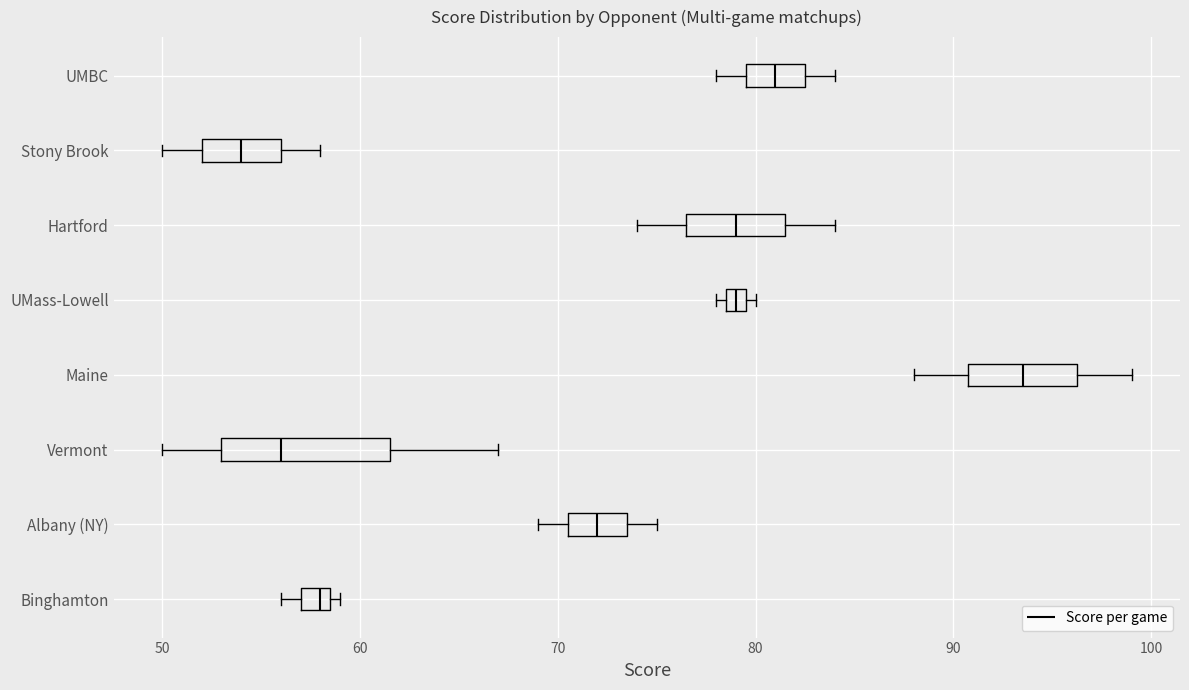

Which box is the widest, from its left edge to its right edge?

Vermont